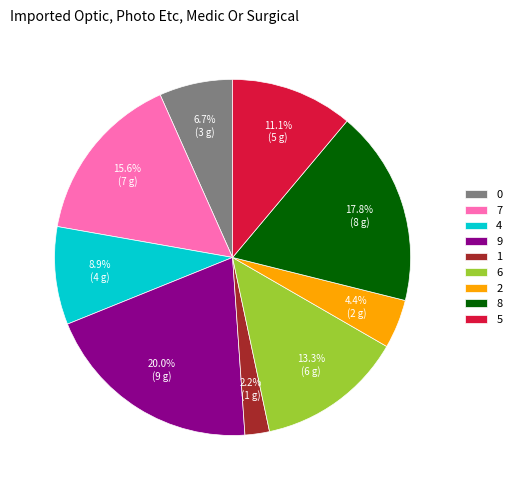

How many slices are in this pie chart?

9